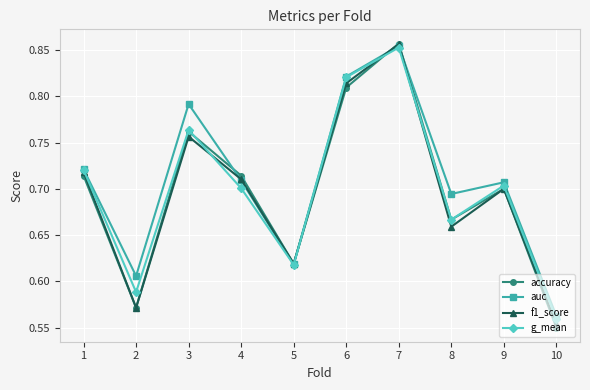

Is it true that accuracy equals 0.7 at 9?

True